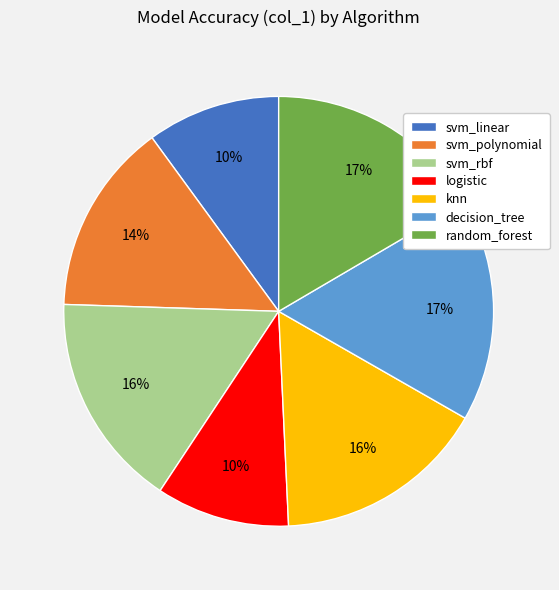

Does logistic represent more than half of the total?

No